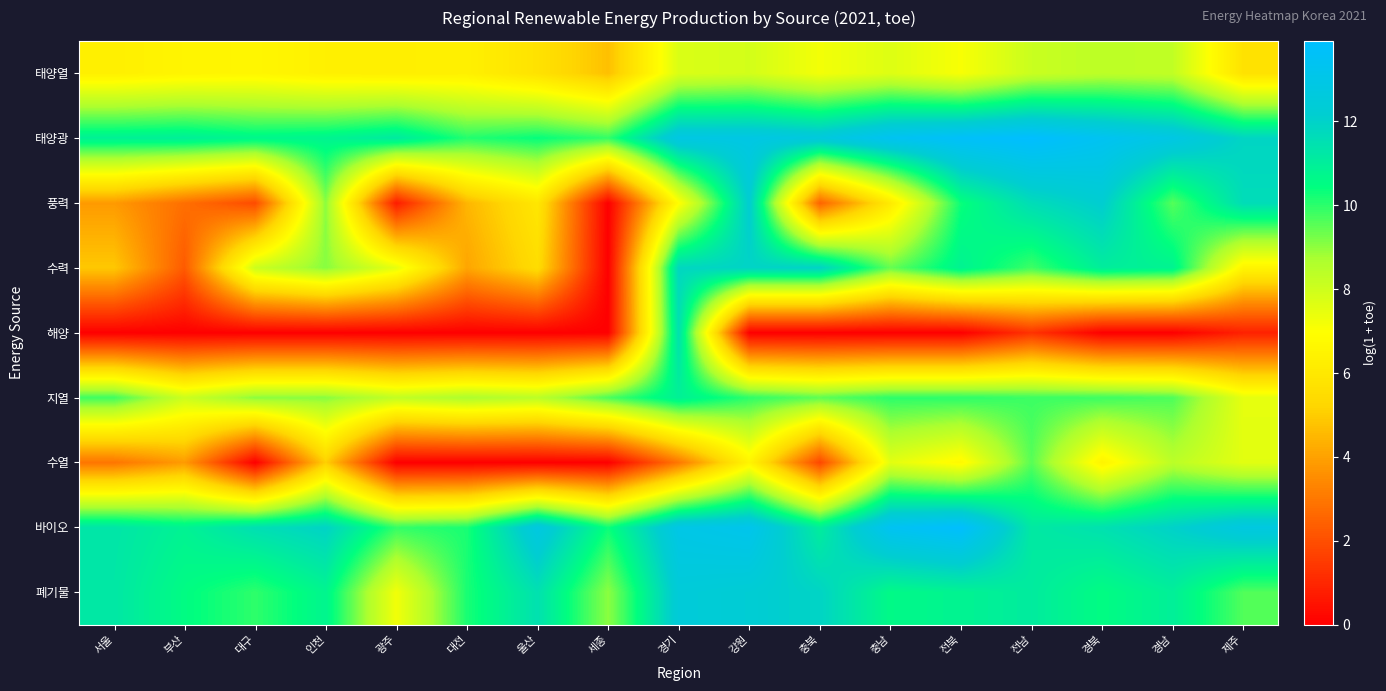

Rank the series by their maximum value, from highest to lowest.

태양광, 바이오, 폐기물, 풍력, 수력, 해양, 지열, 수열, 태양열